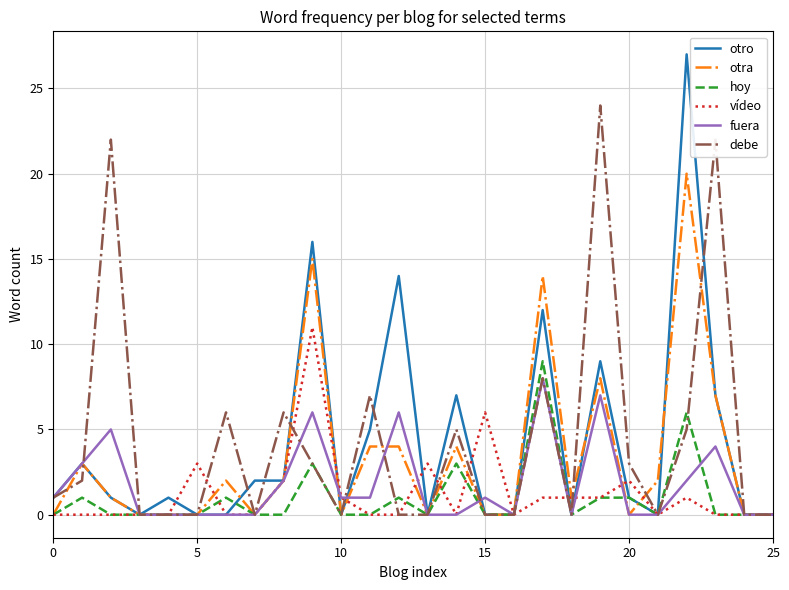

What is the greatest value displayed?

27